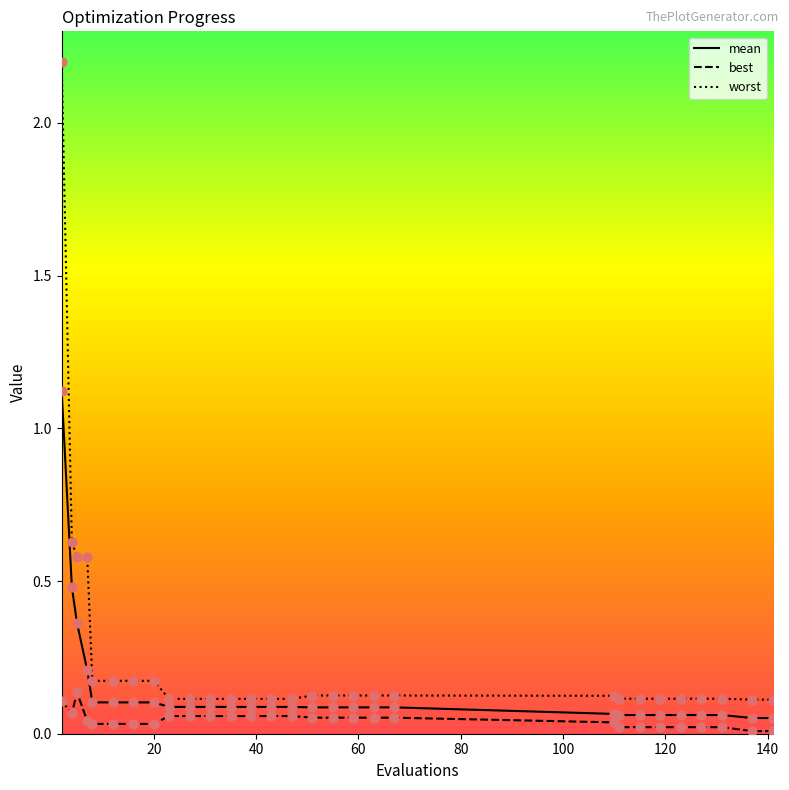

What are all the series names shown in the legend?

mean, best, worst